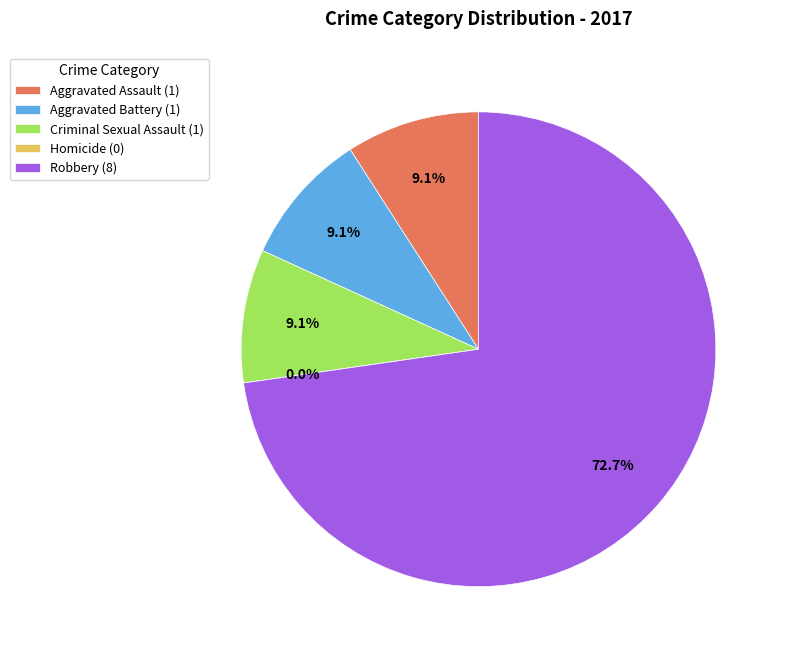

What is the majority slice?

Robbery